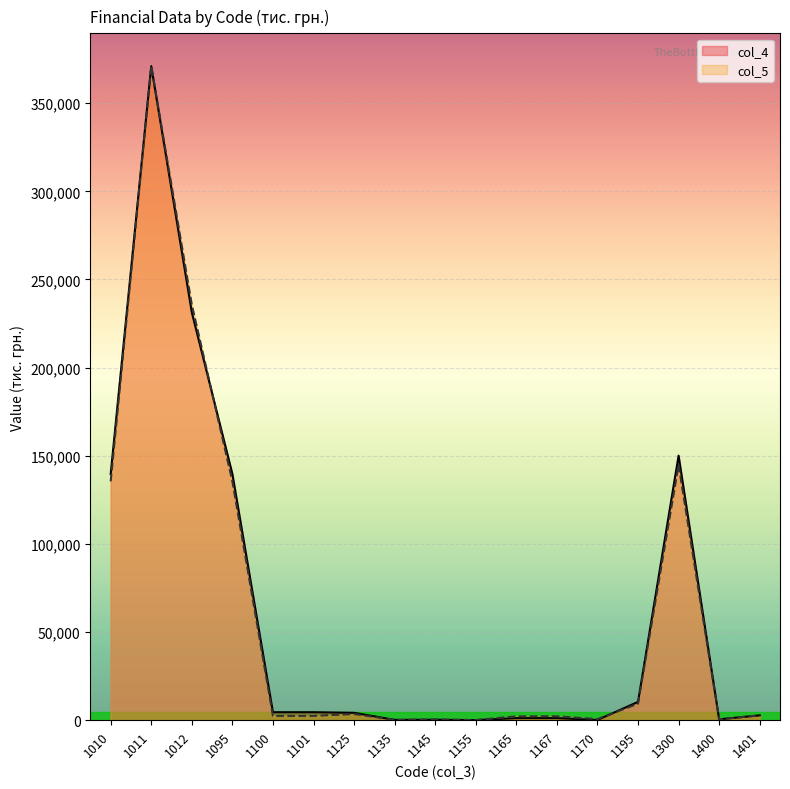

Where is the first local minimum for col_4?

1135